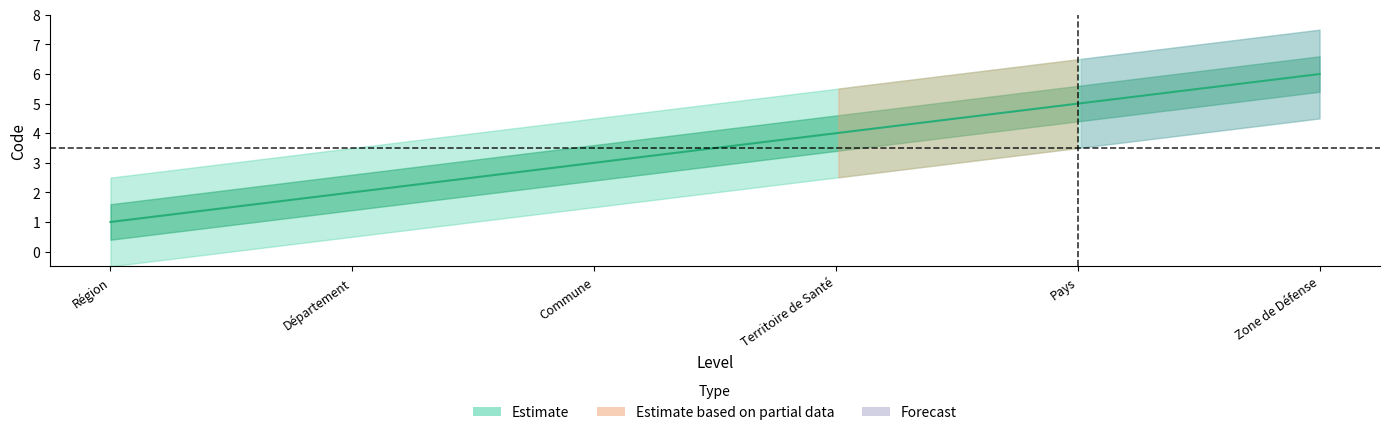

What is the maximum value shown in the chart?

6